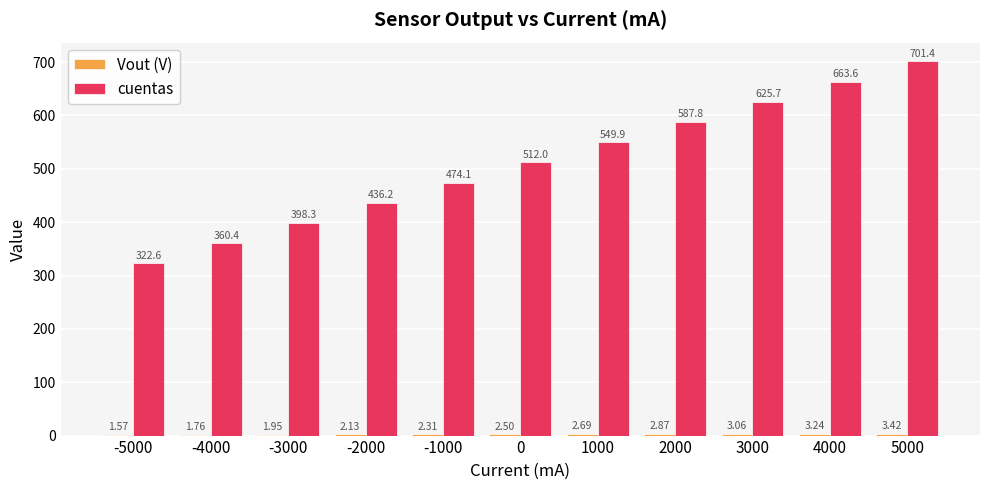

What is the total value across all series at 1000?

552.6